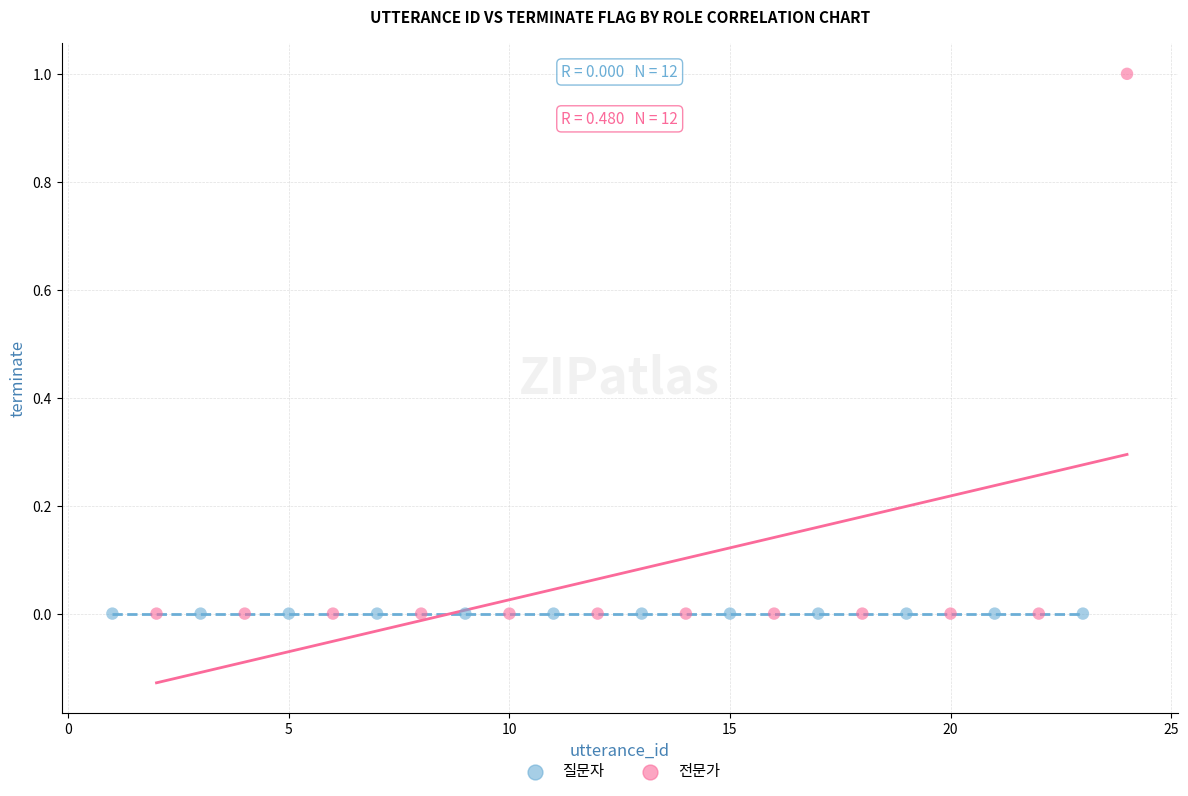

Which series reaches the maximum Y coordinate?

전문가